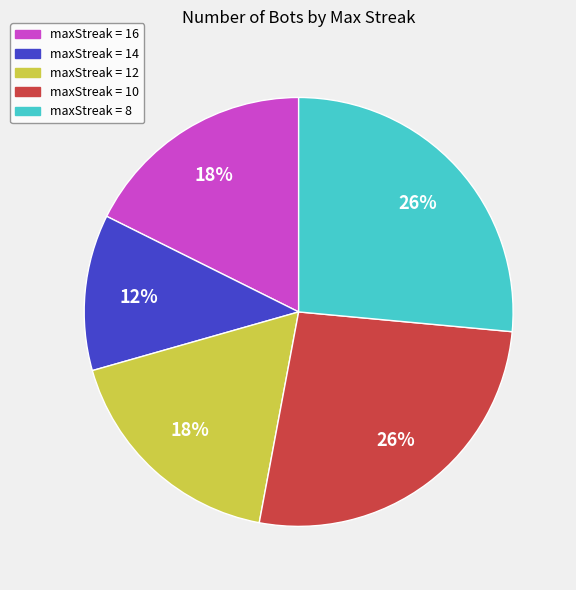

Does any single category account for the majority?

No